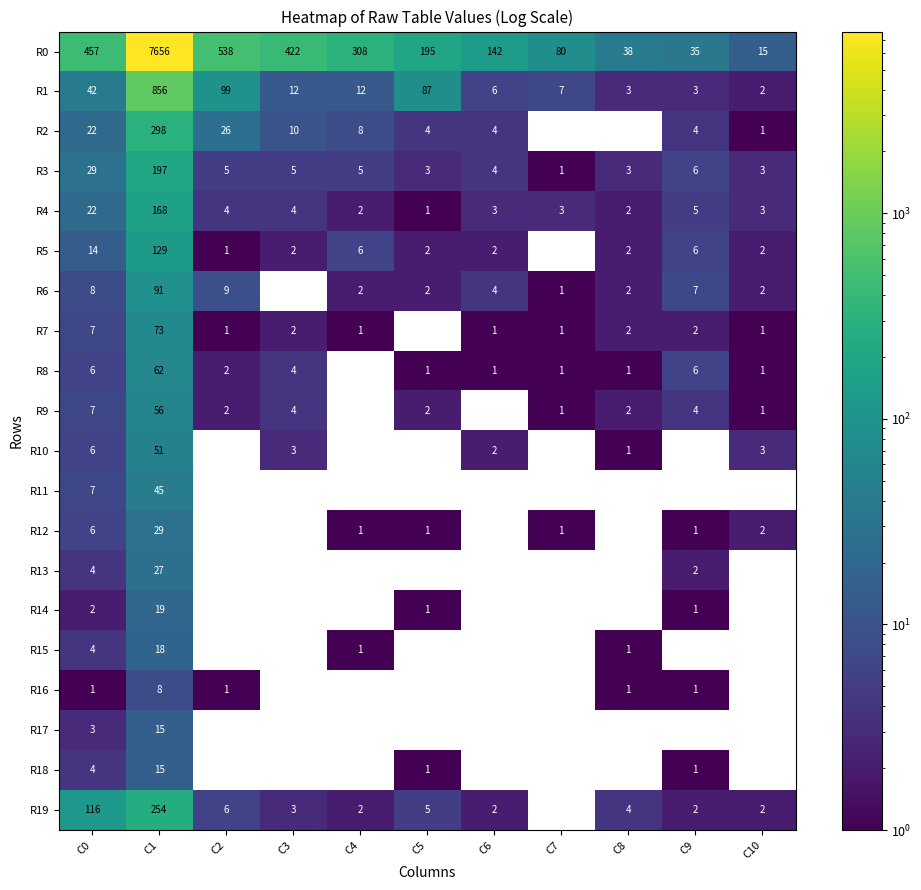

At how many categories does at least one series exceed 1504?

1